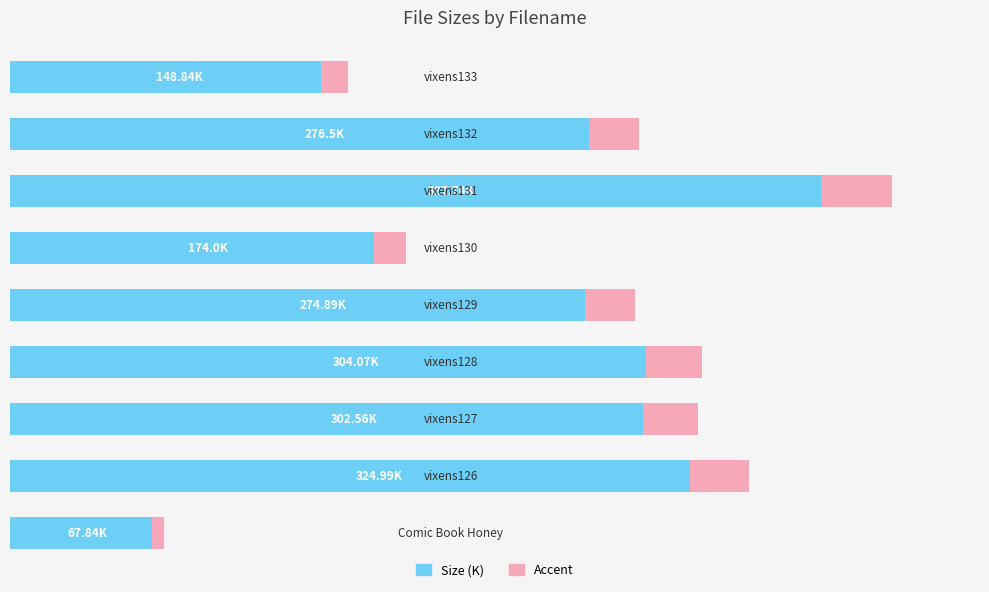

What is the difference between the second highest and second lowest values?

176.2